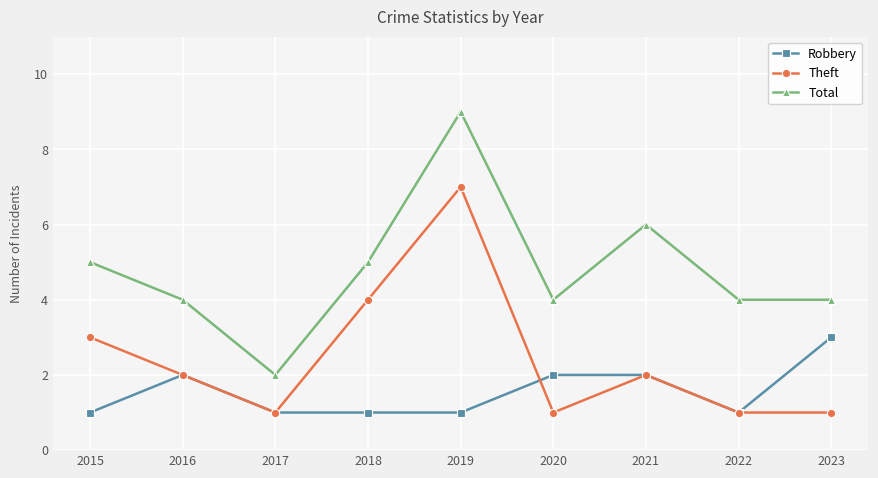

The value of Theft at 2023 is 1. True or false?

True